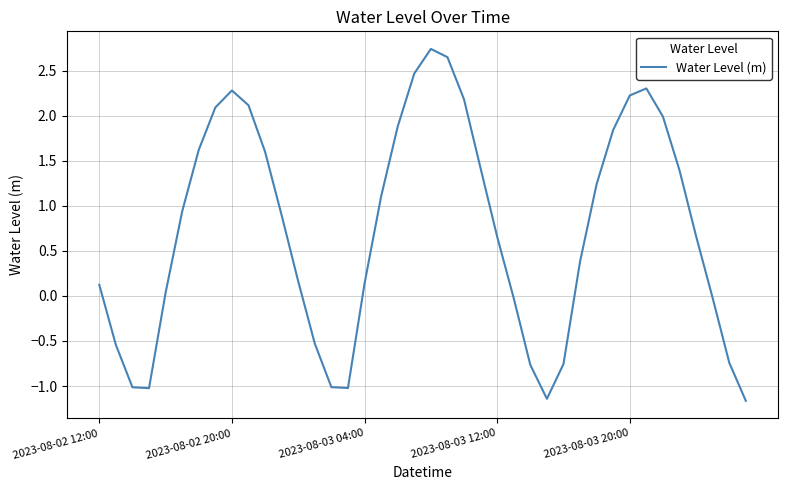

What is the maximum value shown in the chart?

2.7